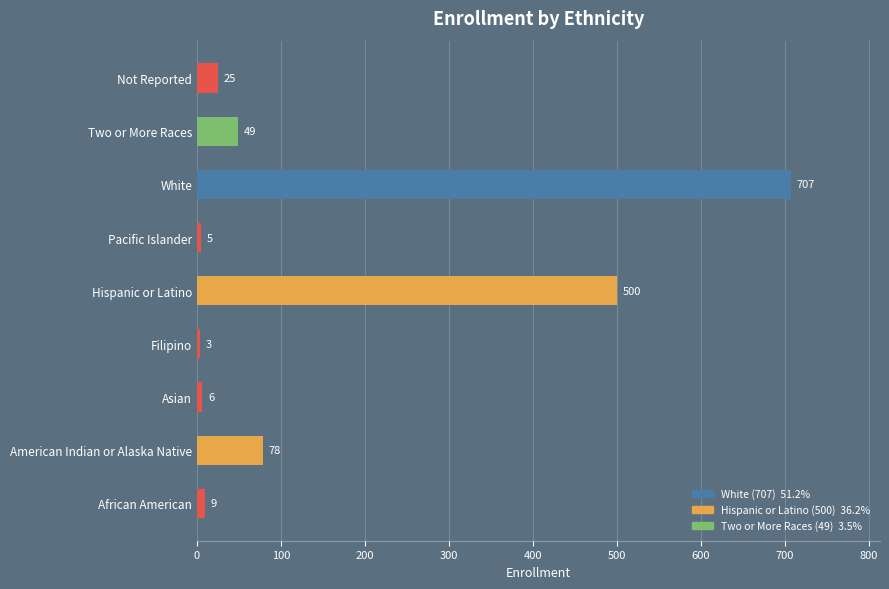

Which label corresponds to the smallest value in the chart?

Filipino